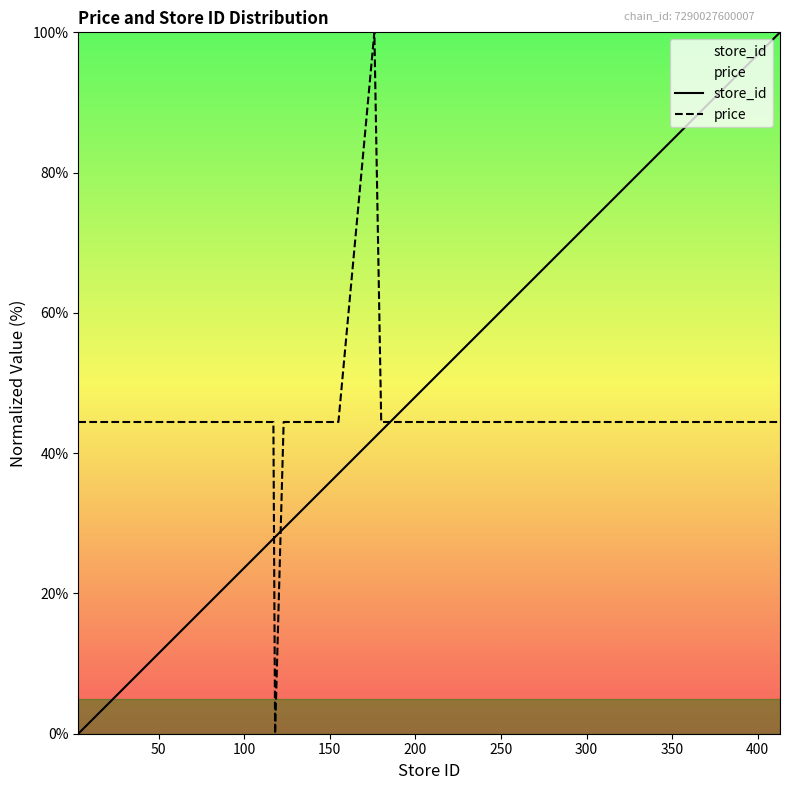

True or false: price and store_id cross at least once.

True